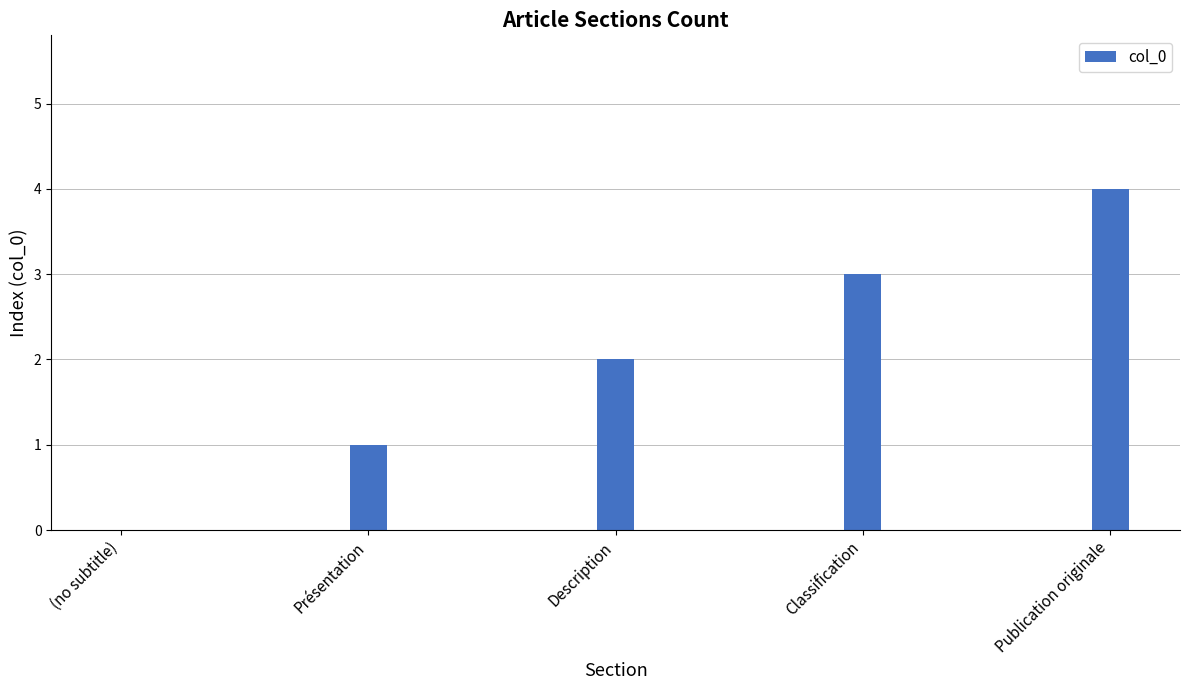

Reading left to right, list all the values displayed in this chart.

(no subtitle)=0	Présentation=1	Description=2	Classification=3	Publication originale=4